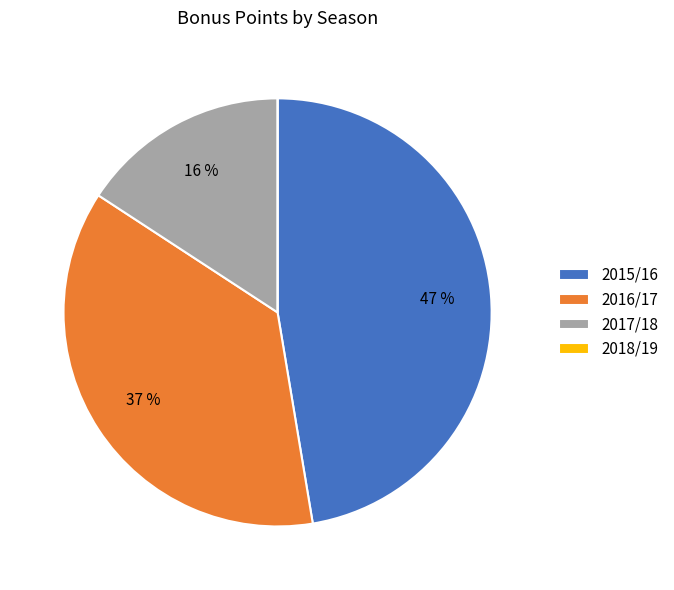

What percentage is the 2016/17 slice, to the nearest percent?

37%